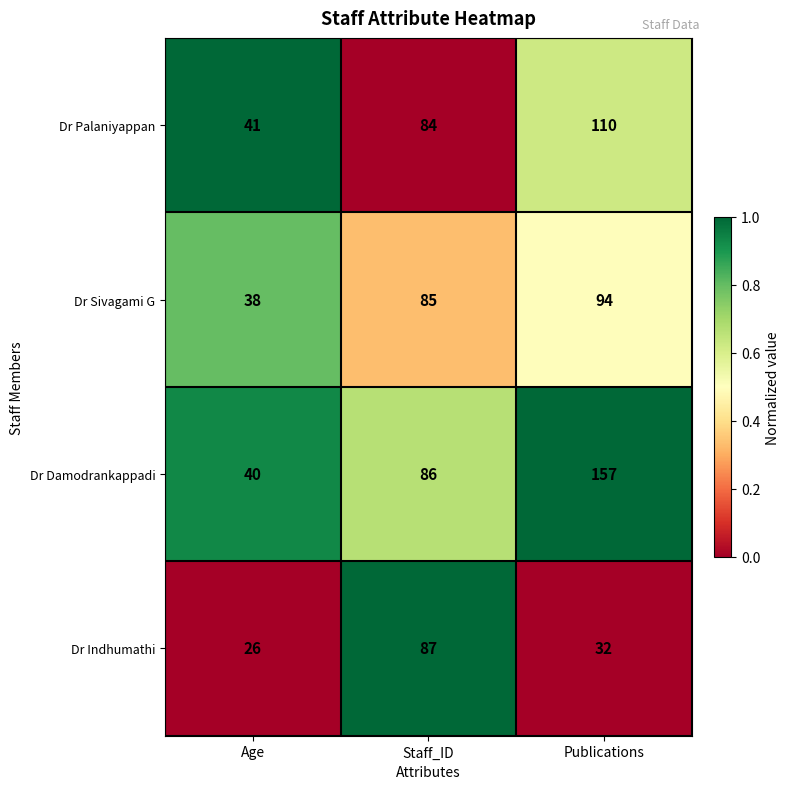

Rank the series by their maximum value, from lowest to highest.

Dr Indhumathi, Dr Sivagami G, Dr Palaniyappan, Dr Damodrankappadi